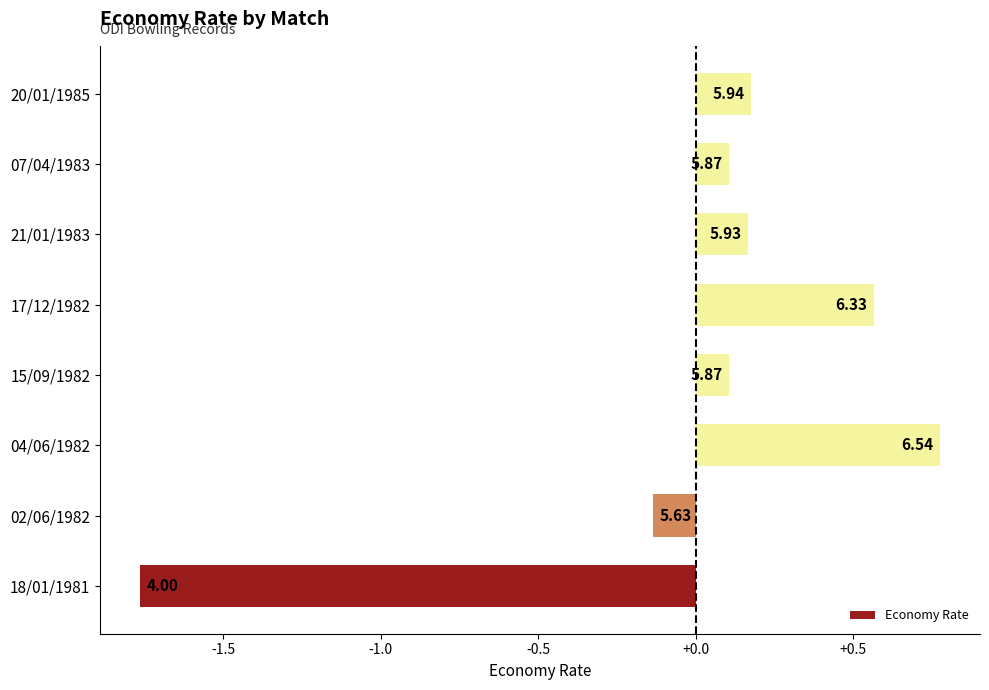

Does the chart contain any negative values?

Yes